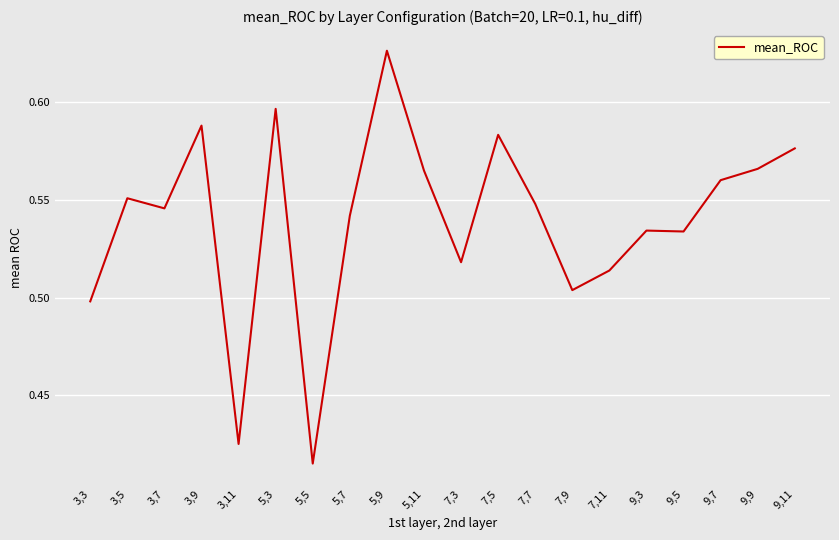

What position from the left is 7,3?

11